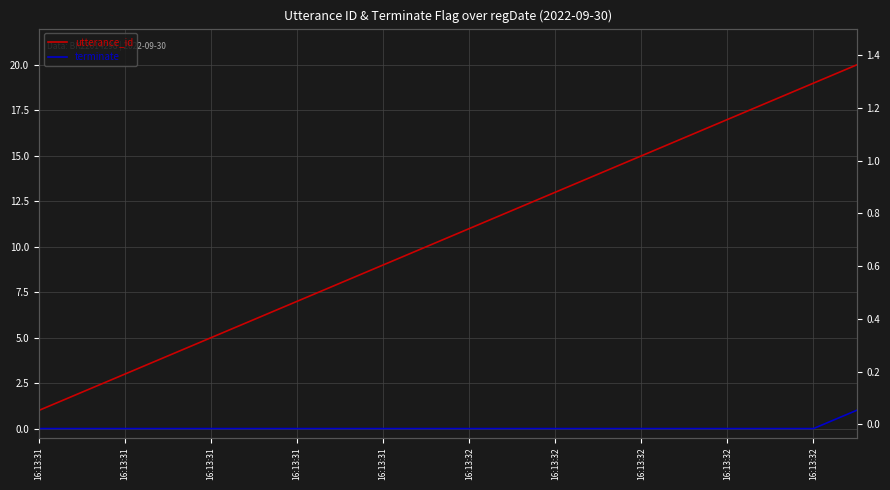

True or false: terminate has more than 1 points higher than both neighbors.

False